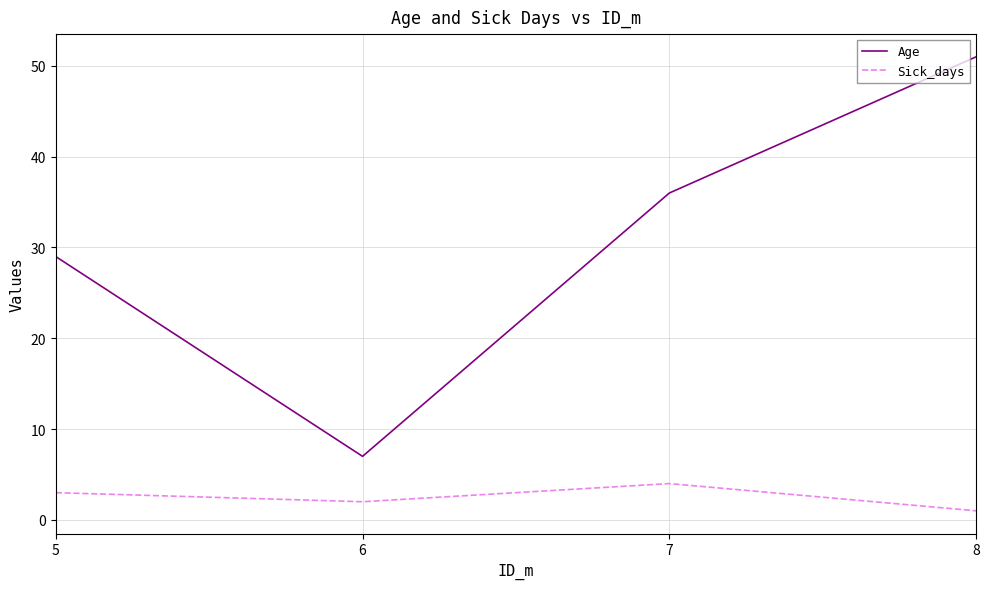

What are all the series names shown in the legend?

Age, Sick_days